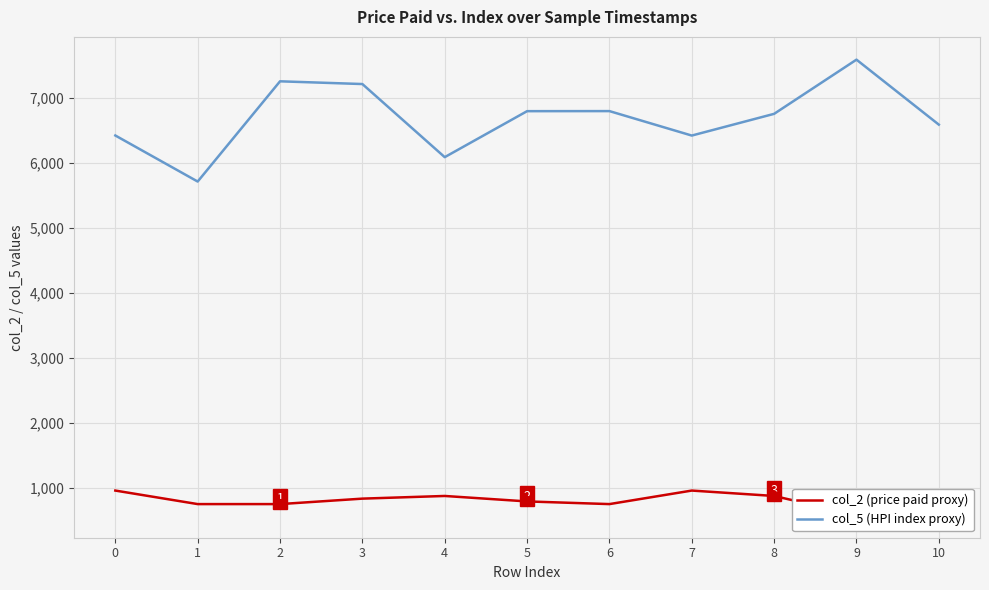

What is the minimum value shown in the chart?

583